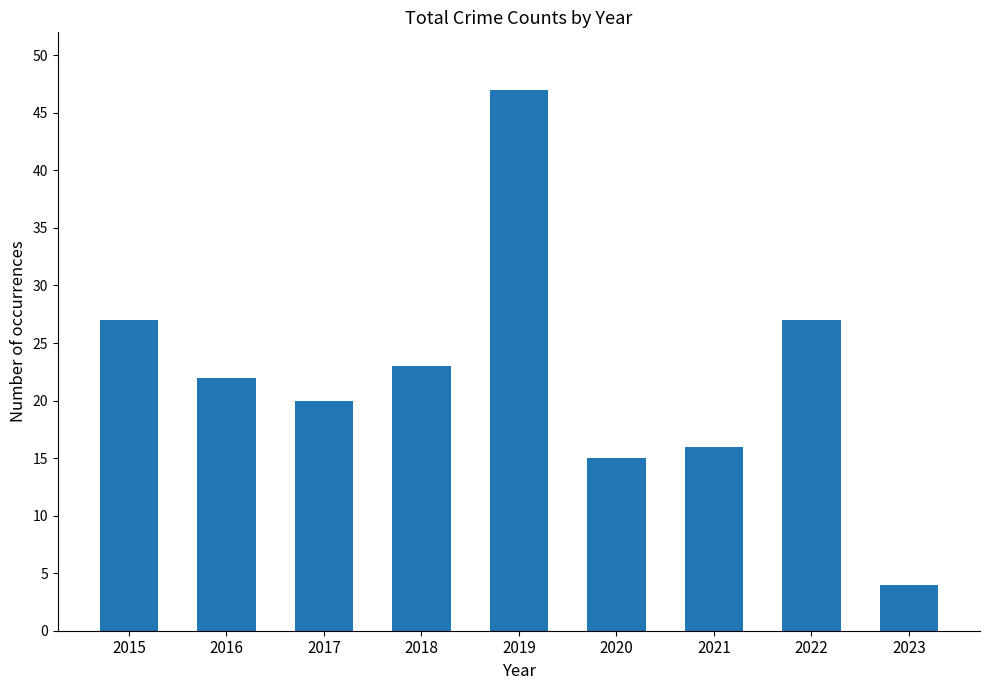

Which category has the highest value across all series?

2019